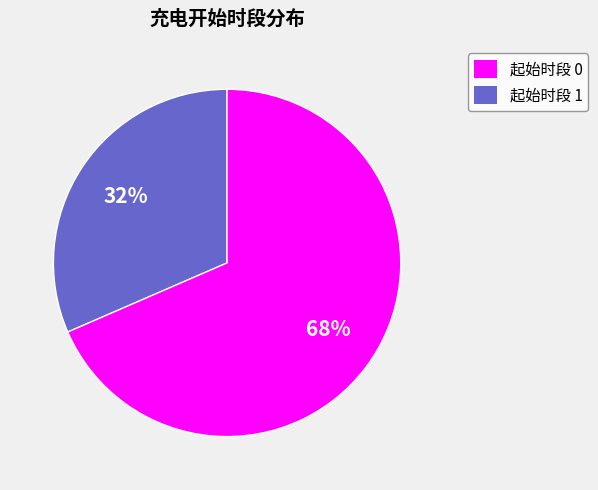

How many slices are in this pie chart?

2